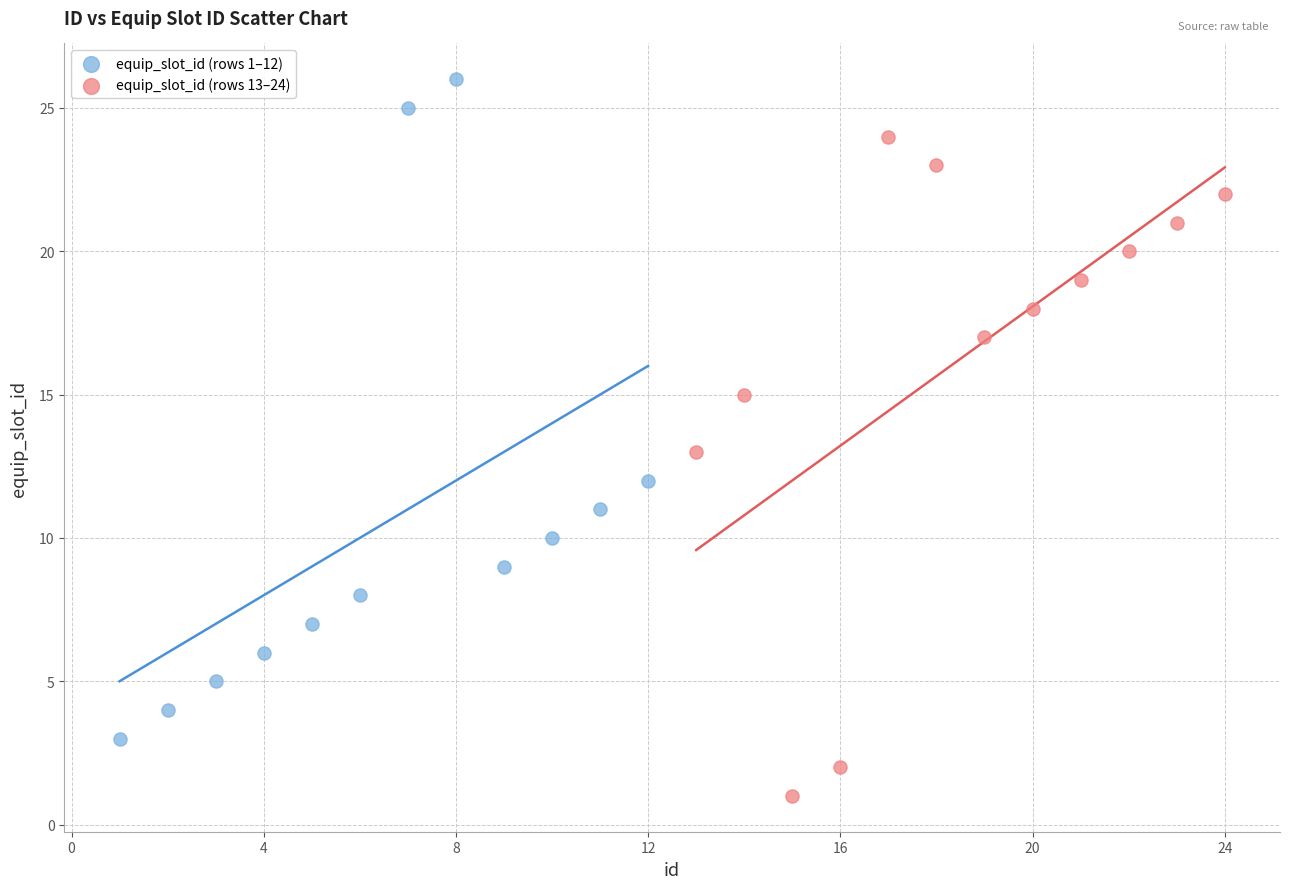

Which series reaches the minimum Y coordinate?

equip_slot_id (rows 13–24)